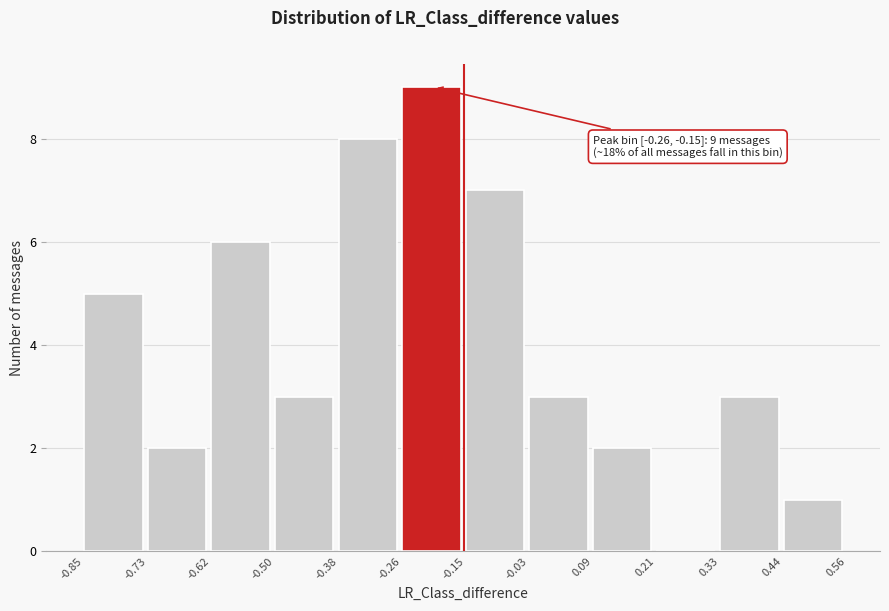

Which range on the x-axis has the tallest bar?

-0.26 to -0.15